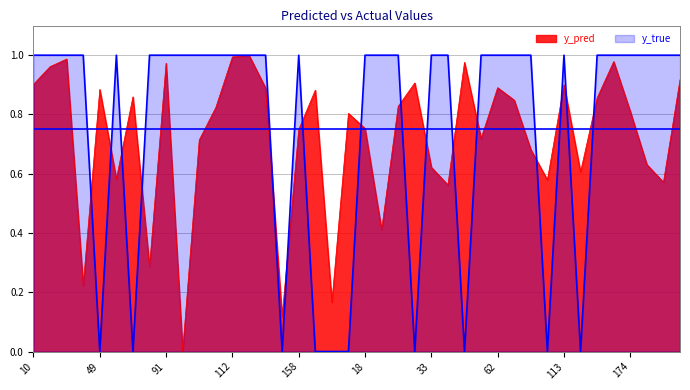

What is the difference between the highest and lowest values at 48?

1.0